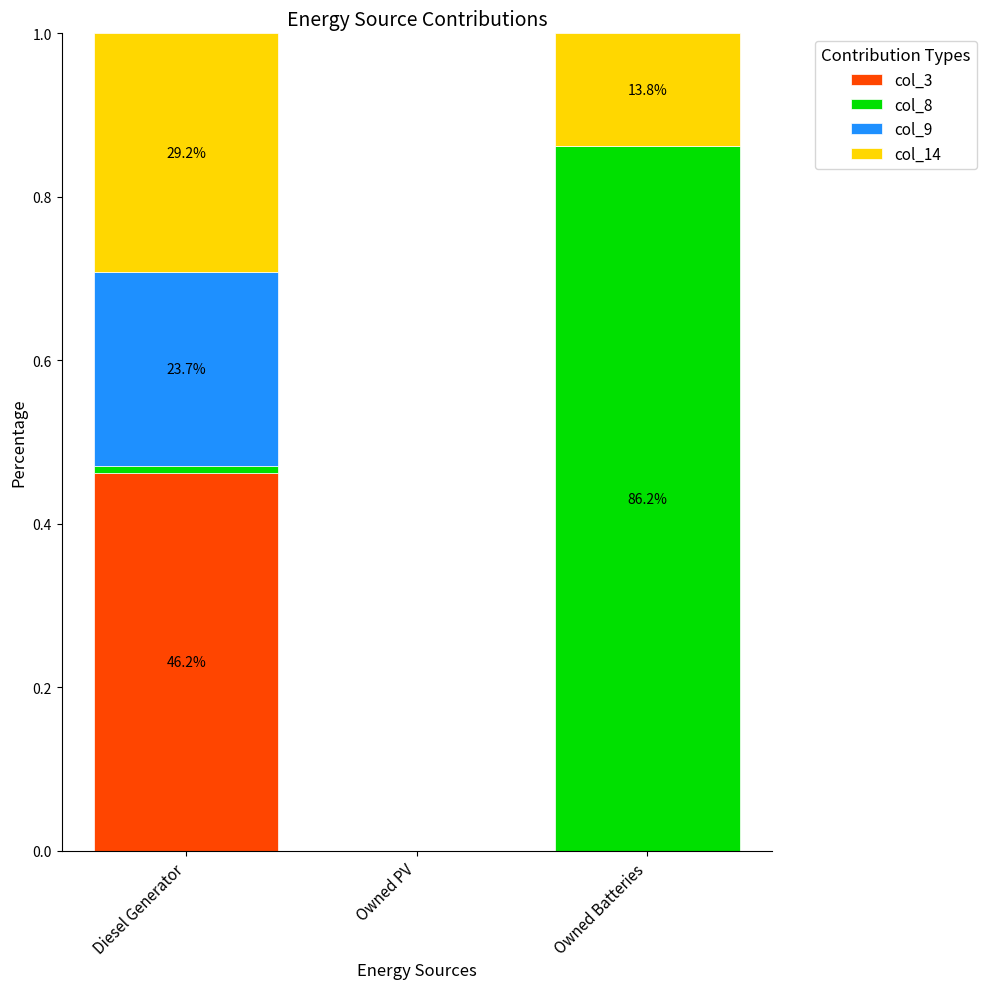

What is the total value across all series at Owned Batteries?

1.0